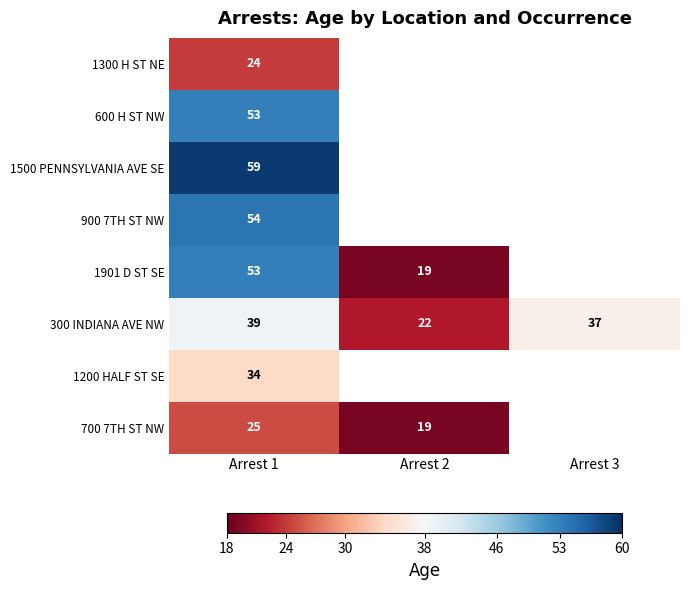

List the labels in order of 300 INDIANA AVE NW value, smallest first.

Arrest 2, Arrest 3, Arrest 1